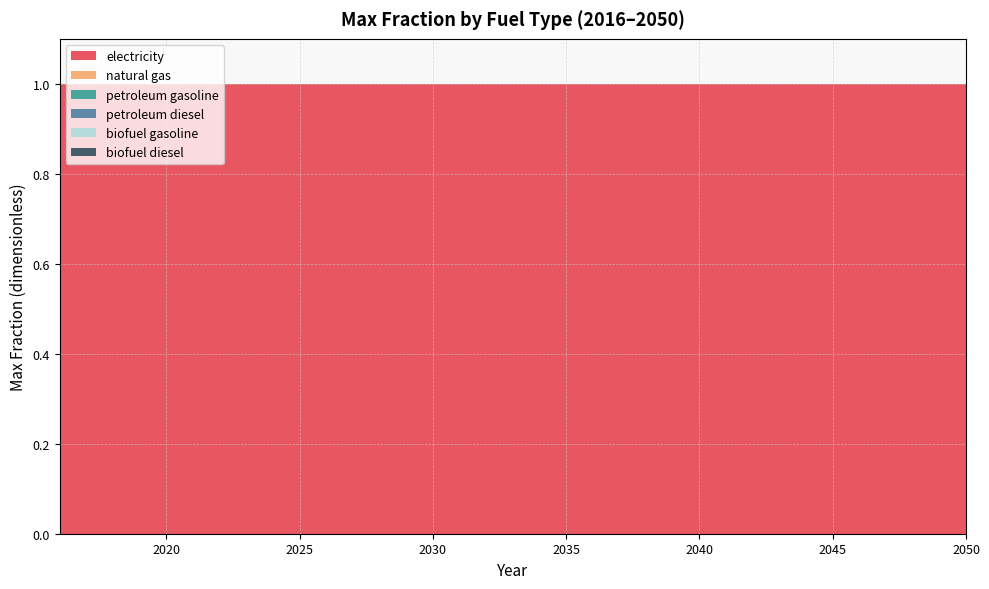

Reading right to left, extract all data points from this chart.

electricity: 1	1	1	1	1	1	1	1	1	1	1	1	1	1	1	1	1	1	1	1	1	1	1	1	1	1	1	1	1	1	1	1	1	1	1
natural gas: 0	0	0	0	0	0	0	0	0	0	0	0	0	0	0	0	0	0	0	0	0	0	0	0	0	0	0	0	0	0	0	0	0	0	0
petroleum gasoline: 0	0	0	0	0	0	0	0	0	0	0	0	0	0	0	0	0	0	0	0	0	0	0	0	0	0	0	0	0	0	0	0	0	0	0
petroleum diesel: 0	0	0	0	0	0	0	0	0	0	0	0	0	0	0	0	0	0	0	0	0	0	0	0	0	0	0	0	0	0	0	0	0	0	0
biofuel gasoline: 0	0	0	0	0	0	0	0	0	0	0	0	0	0	0	0	0	0	0	0	0	0	0	0	0	0	0	0	0	0	0	0	0	0	0
biofuel diesel: 0	0	0	0	0	0	0	0	0	0	0	0	0	0	0	0	0	0	0	0	0	0	0	0	0	0	0	0	0	0	0	0	0	0	0